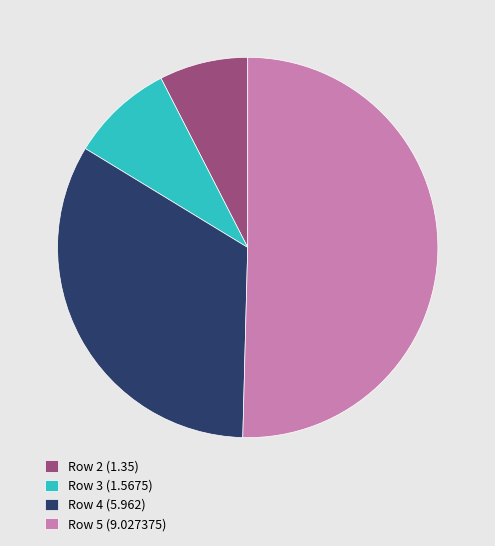

True or false: Row 4 (5.962) accounts for 48% of the total.

False